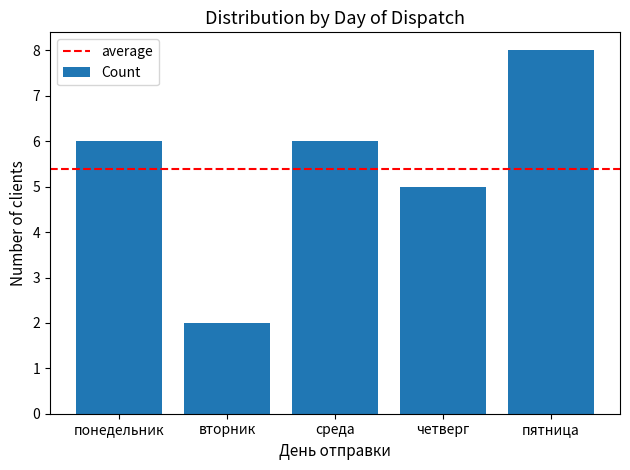

What is the average value?

5